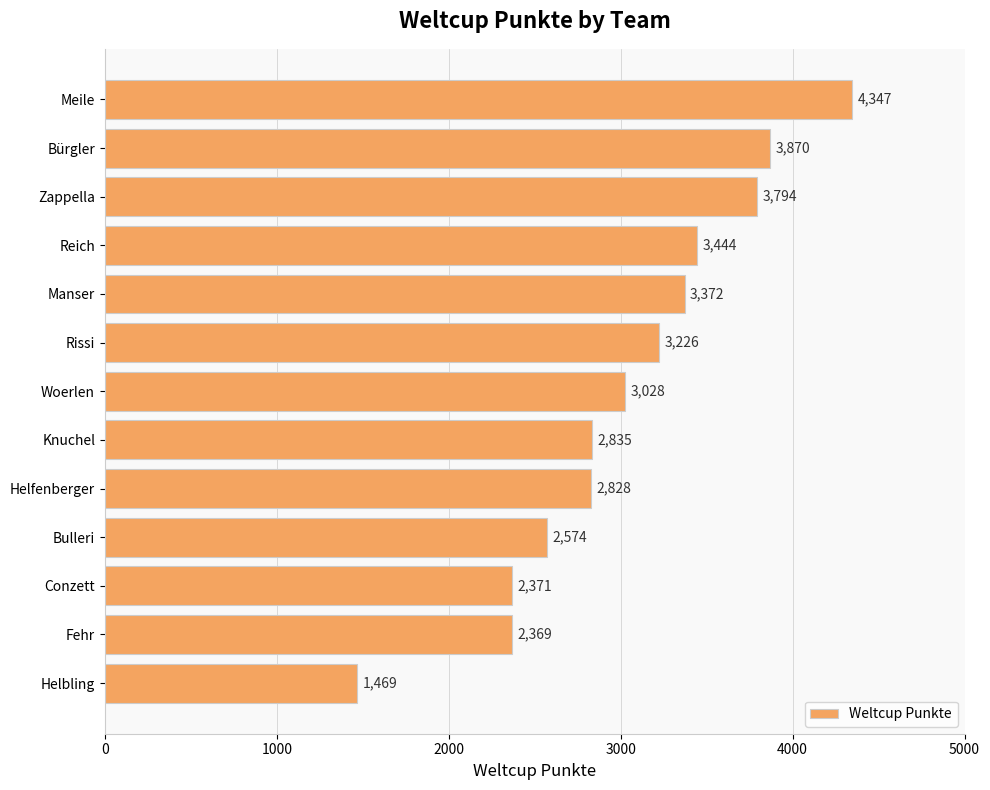

The value at Helfenberger is 2828. True or false?

True